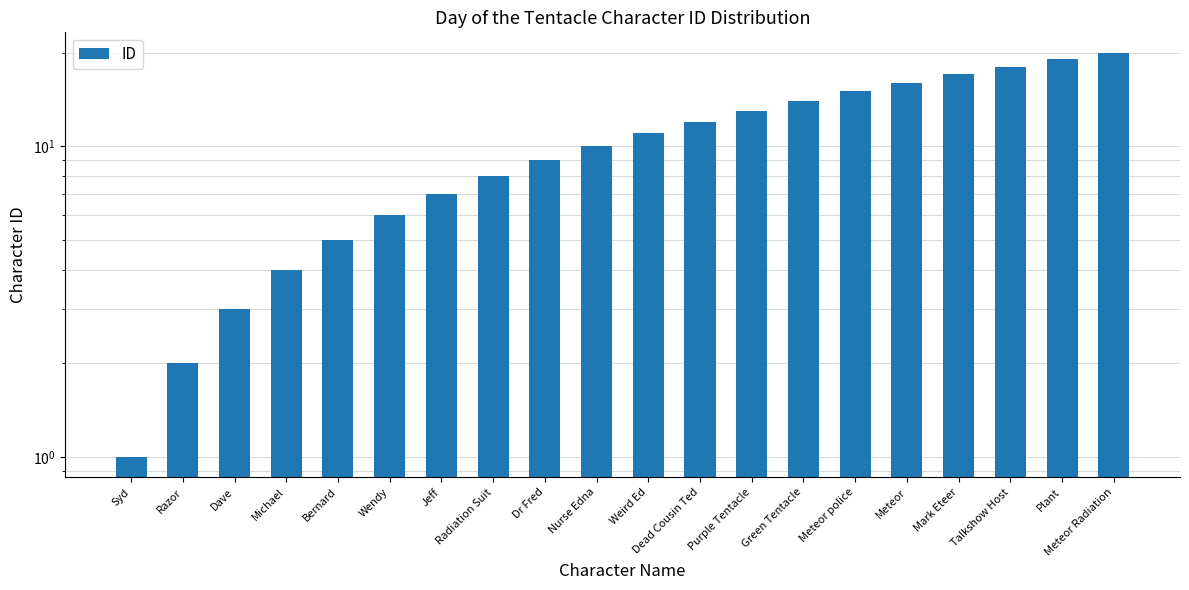

List the labels in order of value, smallest first.

Syd, Razor, Dave, Michael, Bernard, Wendy, Jeff, Radiation Suit, Dr Fred, Nurse Edna, Weird Ed, Dead Cousin Ted, Purple Tentacle, Green Tentacle, Meteor police, Meteor, Mark Eteer, Talkshow Host, Plant, Meteor Radiation